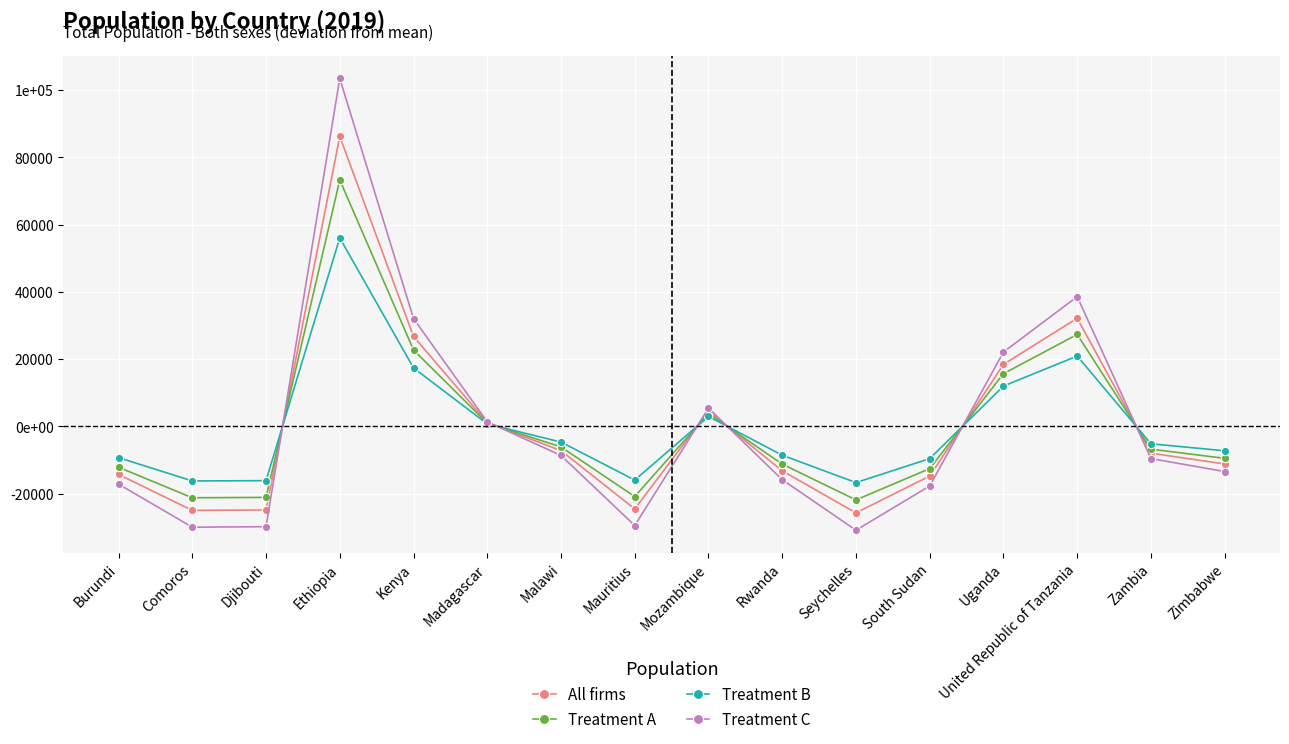

What is the smallest value displayed?

-30918.5